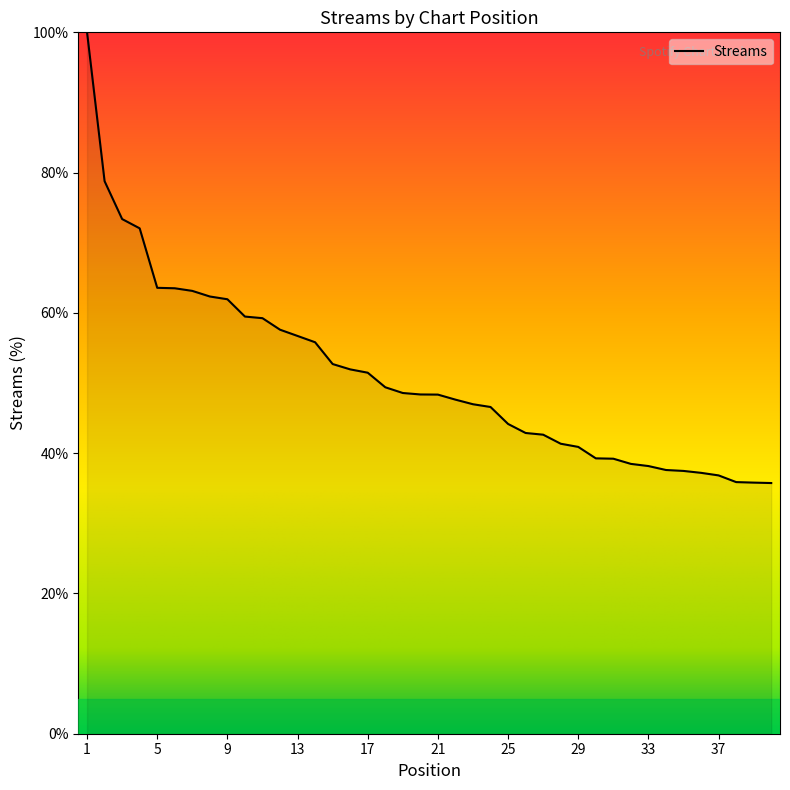

Does the chart display data point markers on the line(s)?

No